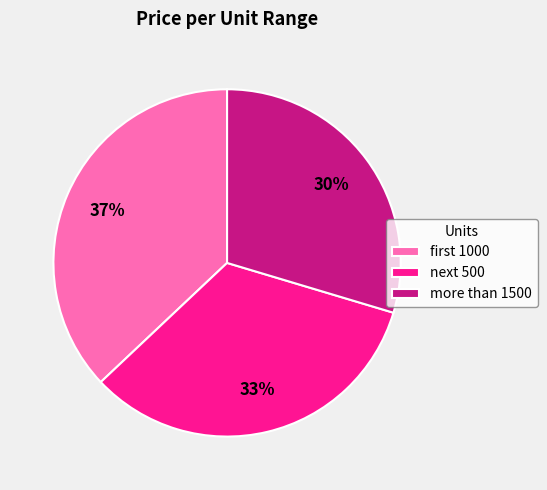

The next 500 slice represents 26% of the pie. True or false?

False